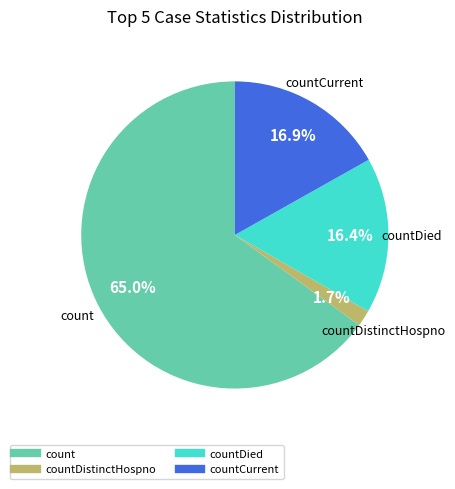

Is there any slice that represents more than half of the pie?

Yes